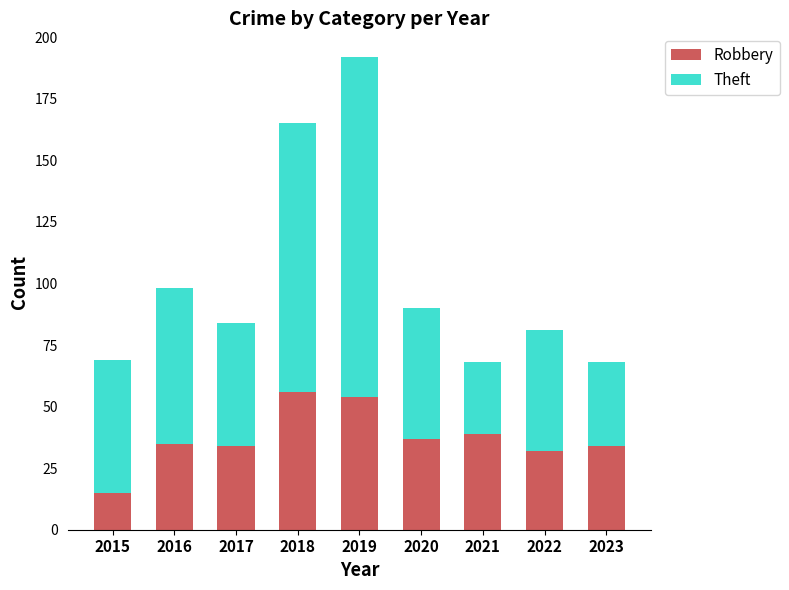

What is the total value across all series at 2021?

68